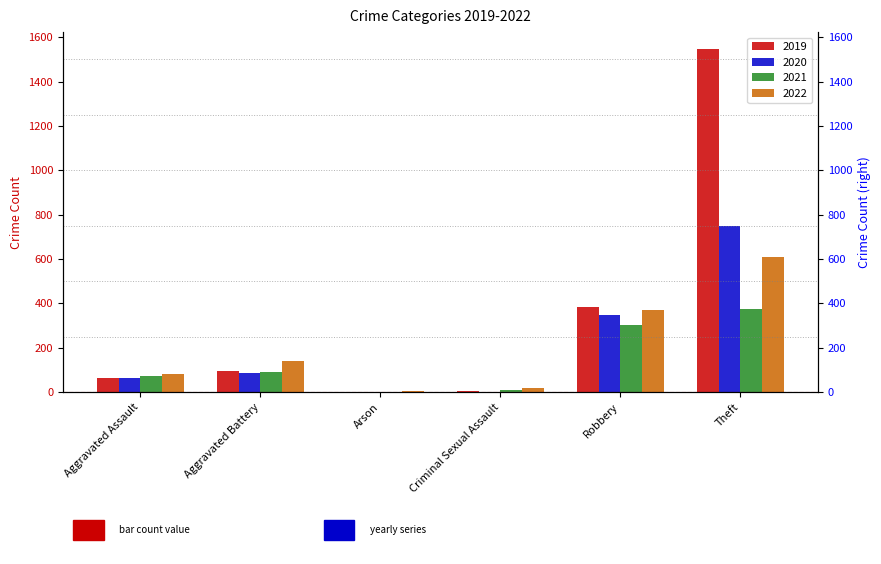

What is the total value across all series at Aggravated Assault?

282